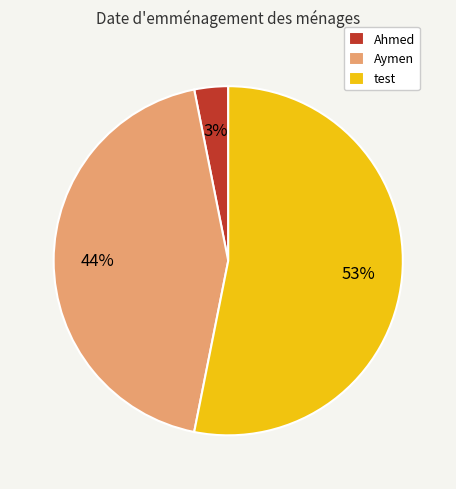

Count the number of slices in the pie.

3